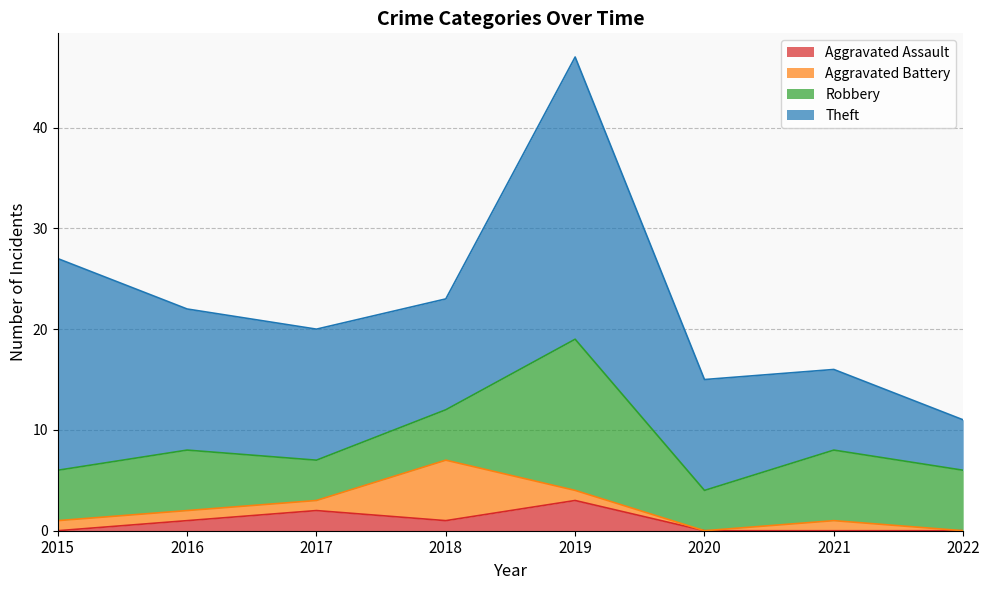

What is the value of the Theft point at the 3rd from the left?

13